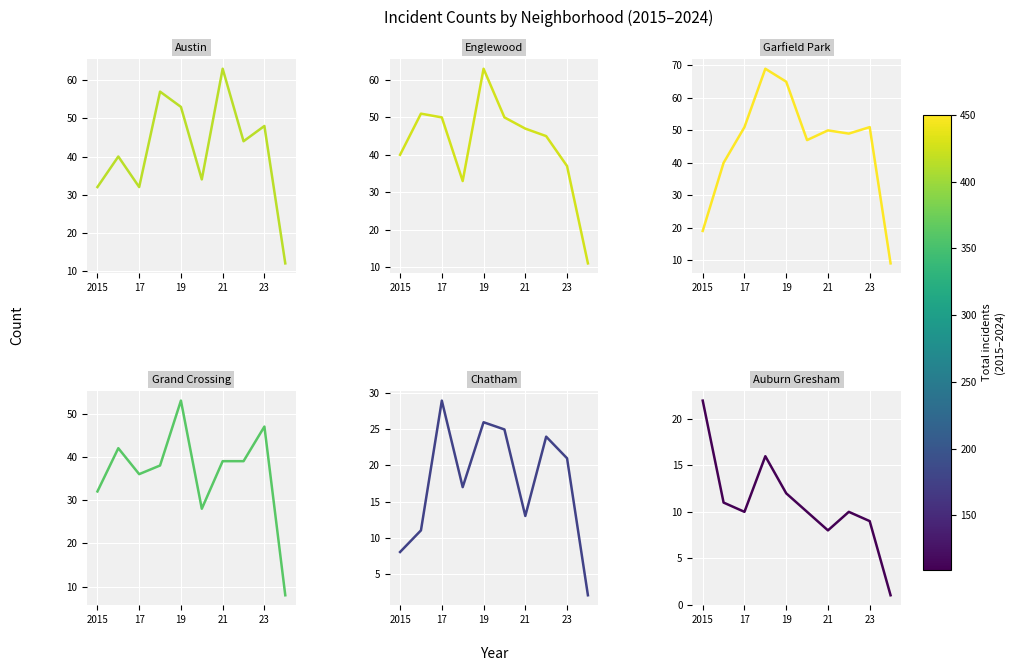

What is the value of the Auburn Gresham point at the 8th from the left?

10